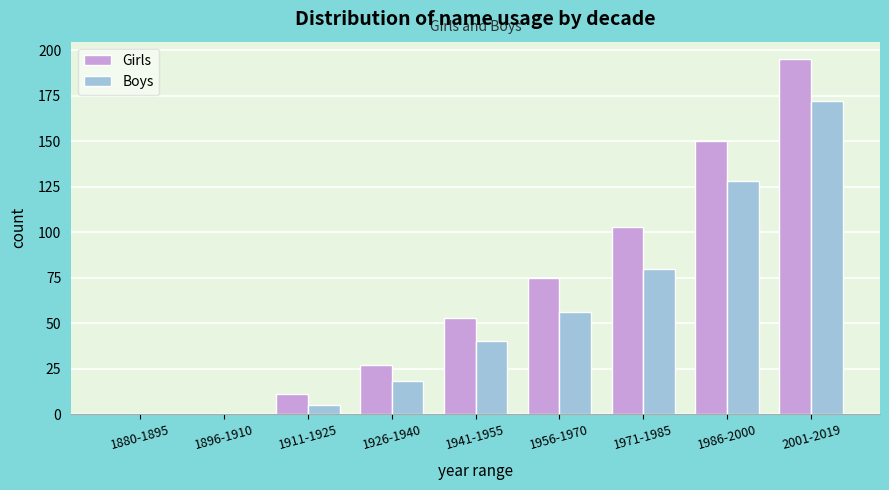

Reading right to left, list all the values displayed in this chart.

Girls: 2001-2019=195	1986-2000=150	1971-1985=103	1956-1970=75	1941-1955=53	1926-1940=27	1911-1925=11	1896-1910=0	1880-1895=0
Boys: 2001-2019=172	1986-2000=128	1971-1985=80	1956-1970=56	1941-1955=40	1926-1940=18	1911-1925=5	1896-1910=0	1880-1895=0